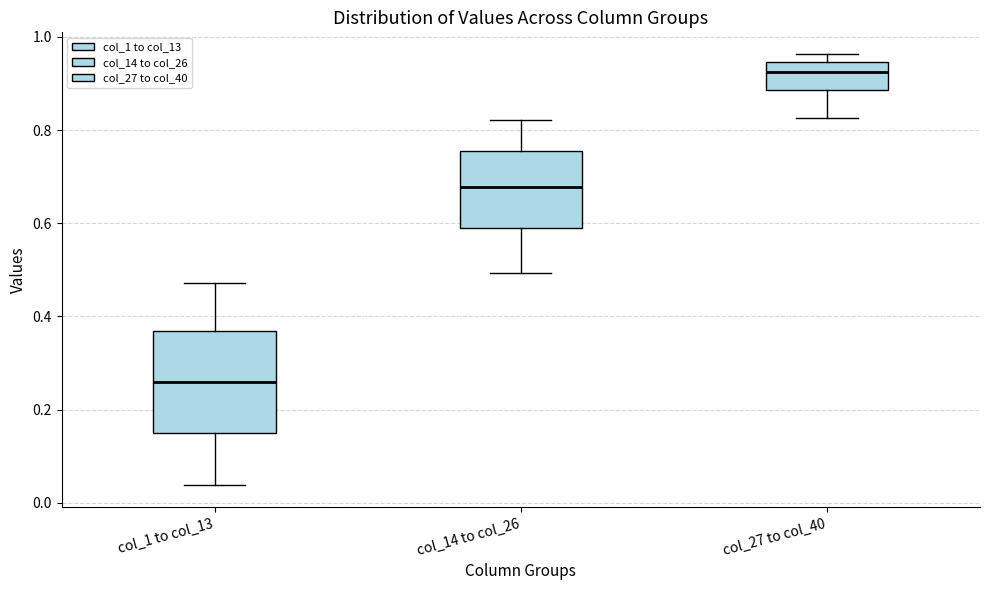

Reading left to right, transcribe this box plot: for each box, give where its median line is, the range the box spans, and where its two whiskers end, as read against the y-axis. The values are not printed on the chart, so give them approximately, as read against the axis.

col_1 to col_13: median 0.26, box 0.14 to 0.36, whiskers 0.04 to 0.48
col_14 to col_26: median 0.68, box 0.58 to 0.76, whiskers 0.50 to 0.82
col_27 to col_40: median 0.92, box 0.88 to 0.94, whiskers 0.82 to 0.96